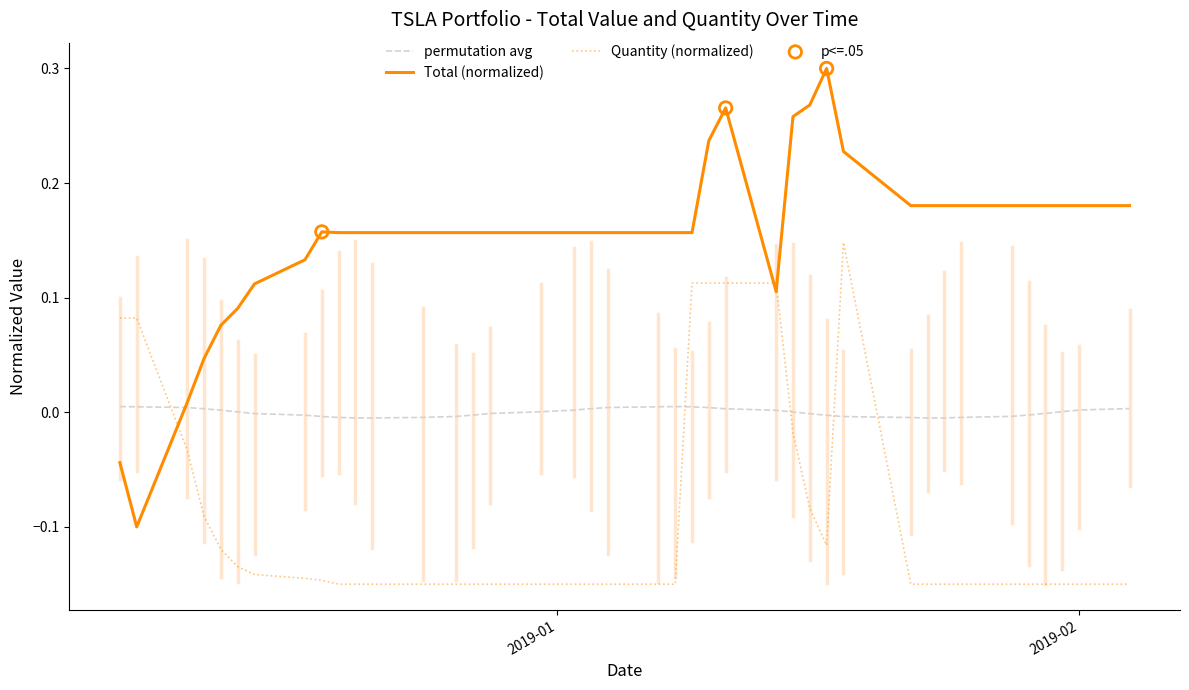

Which series has the widest spread of values?

Total (normalized)